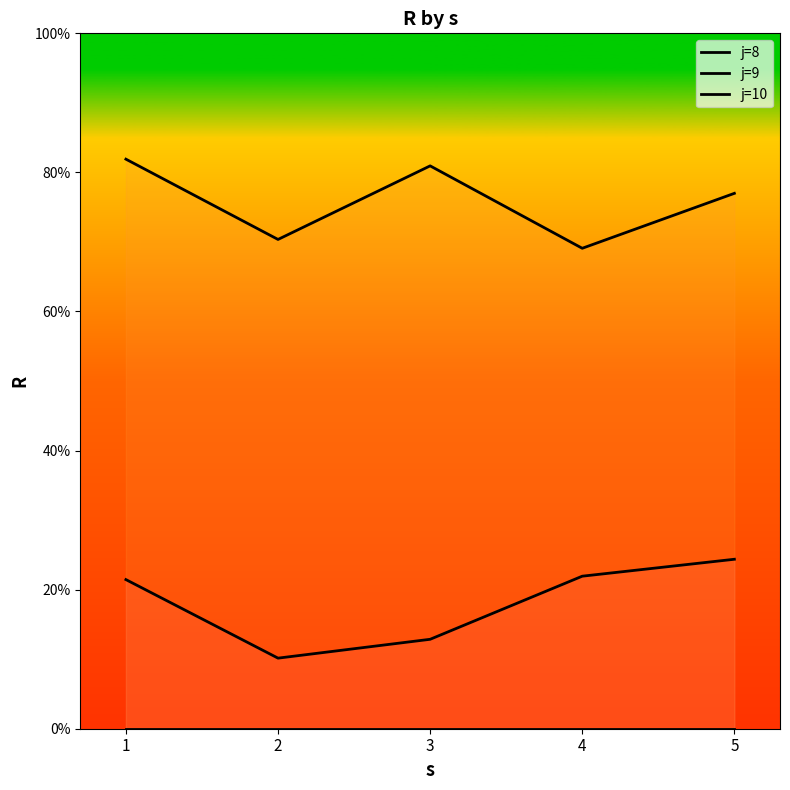

How many values in the j=8 series exceed 21?

3